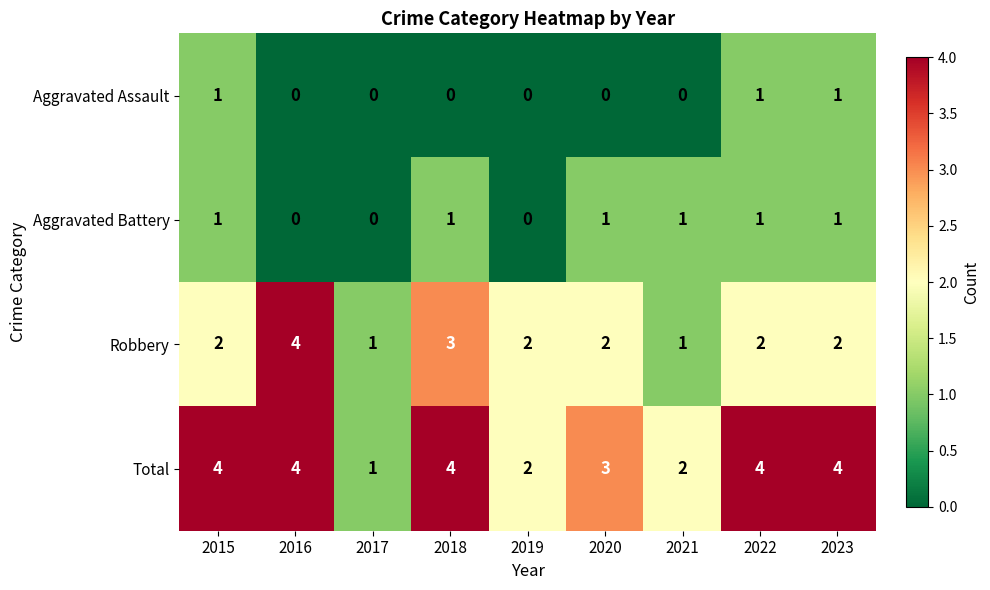

What is the sum of all Aggravated Assault values?

3